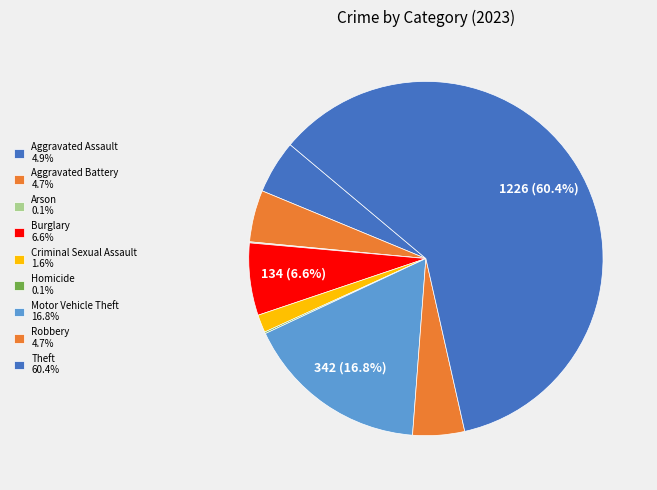

Count the number of slices in the pie.

9